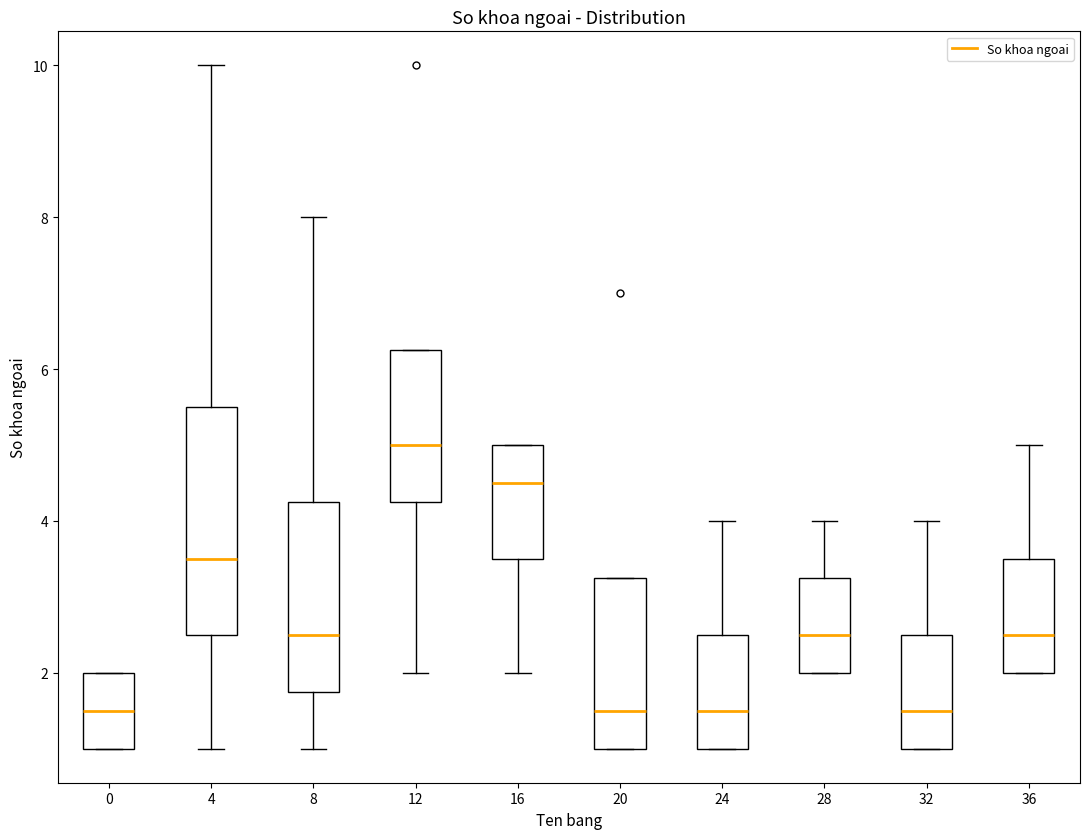

Where does the upper whisker of the box at x = 36 end on the y-axis? The values are not printed on the chart, so give them approximately, as read against the axis.

5.0